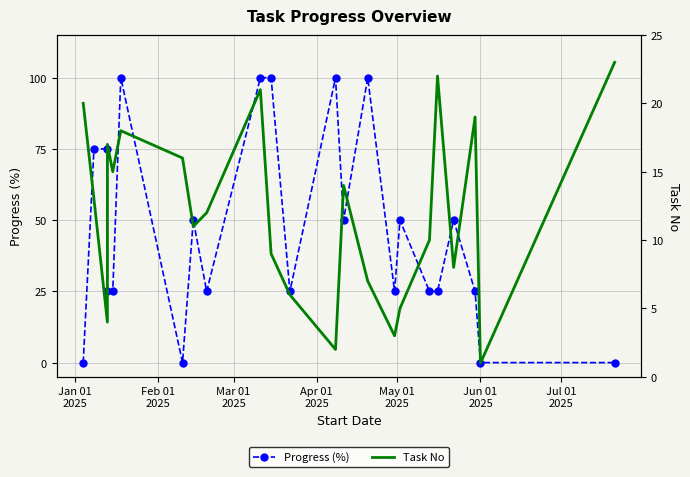

How many lines are shown in the chart?

2